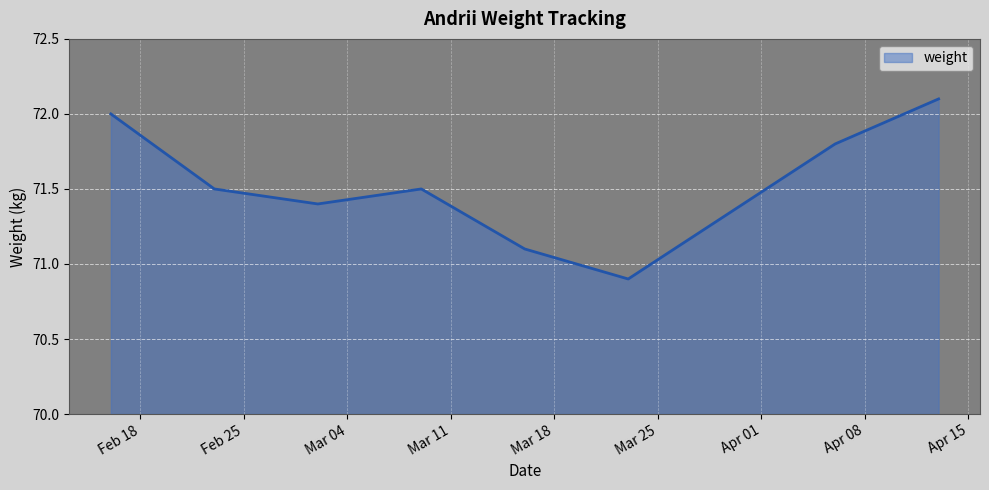

What is the smallest value displayed?

70.9